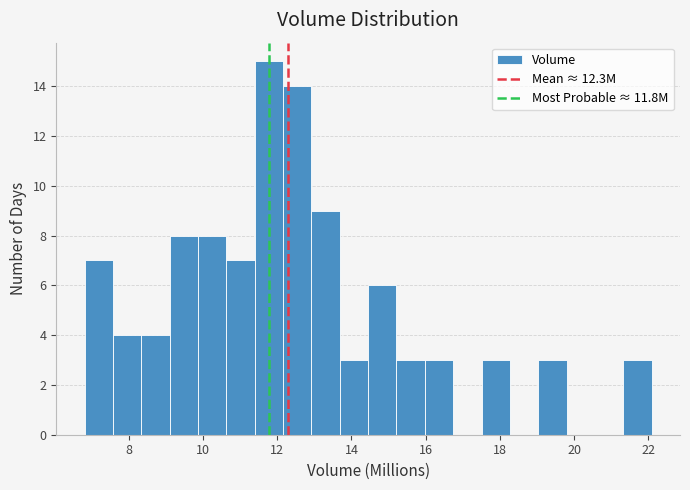

Read against the x-axis, roughly where is the centre of the tallest bar?

11.8